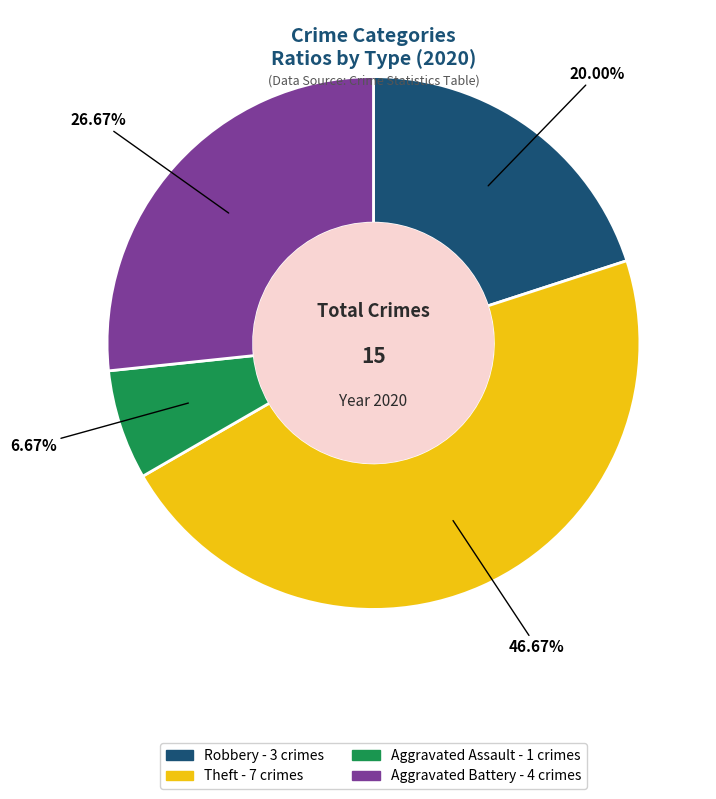

Does Theft represent more than half of the total?

No